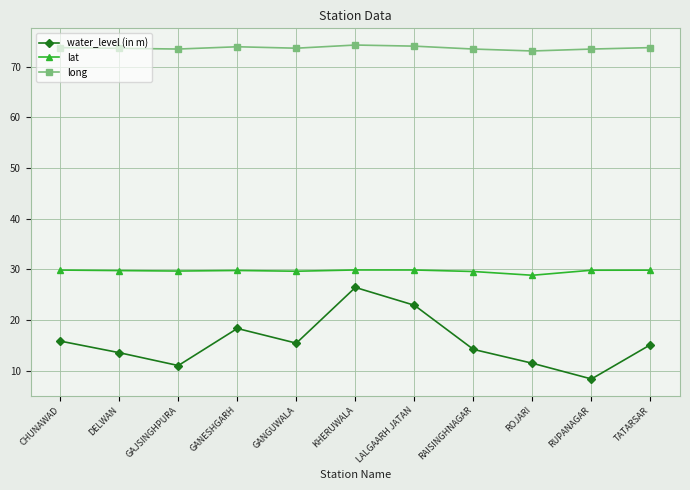

At how many categories does at least one series exceed 22?

11